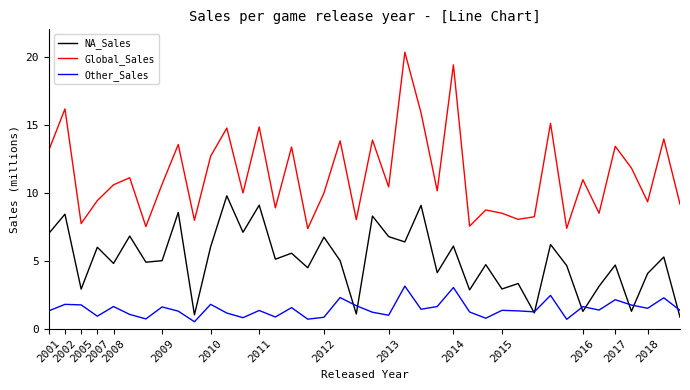

What is the difference between the maximum and second lowest values in the Other_Sales series?

2.4